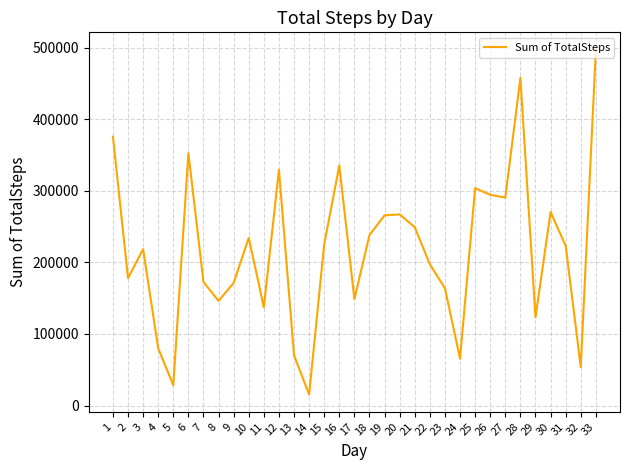

What is the difference between the maximum and minimum values?

481889